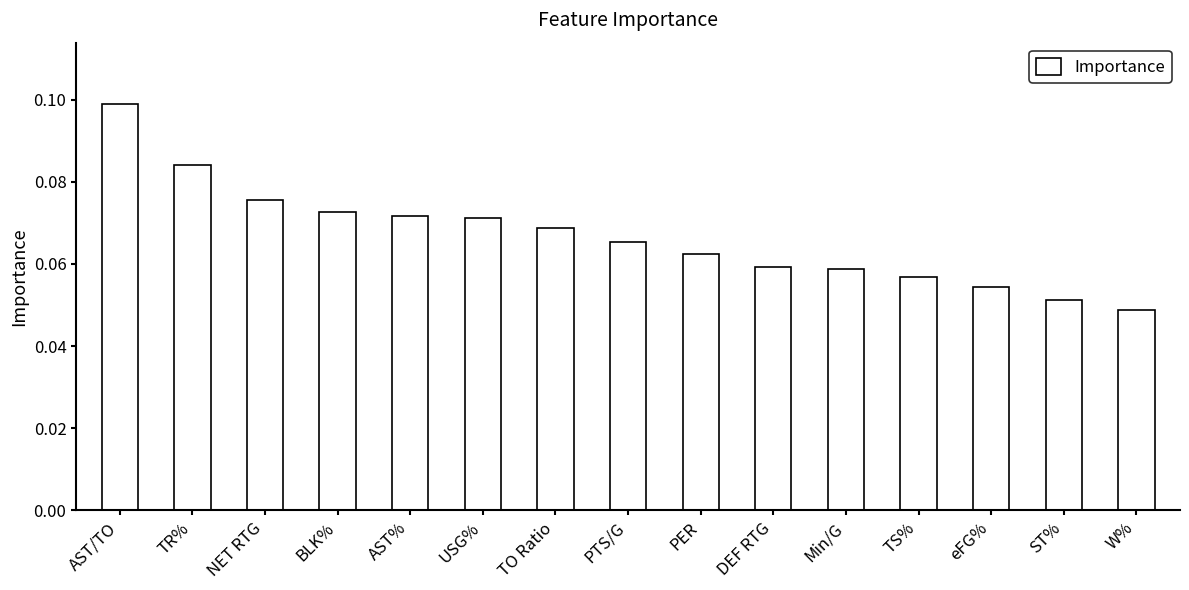

What is the label of the 11th bar from the left?

Min/G